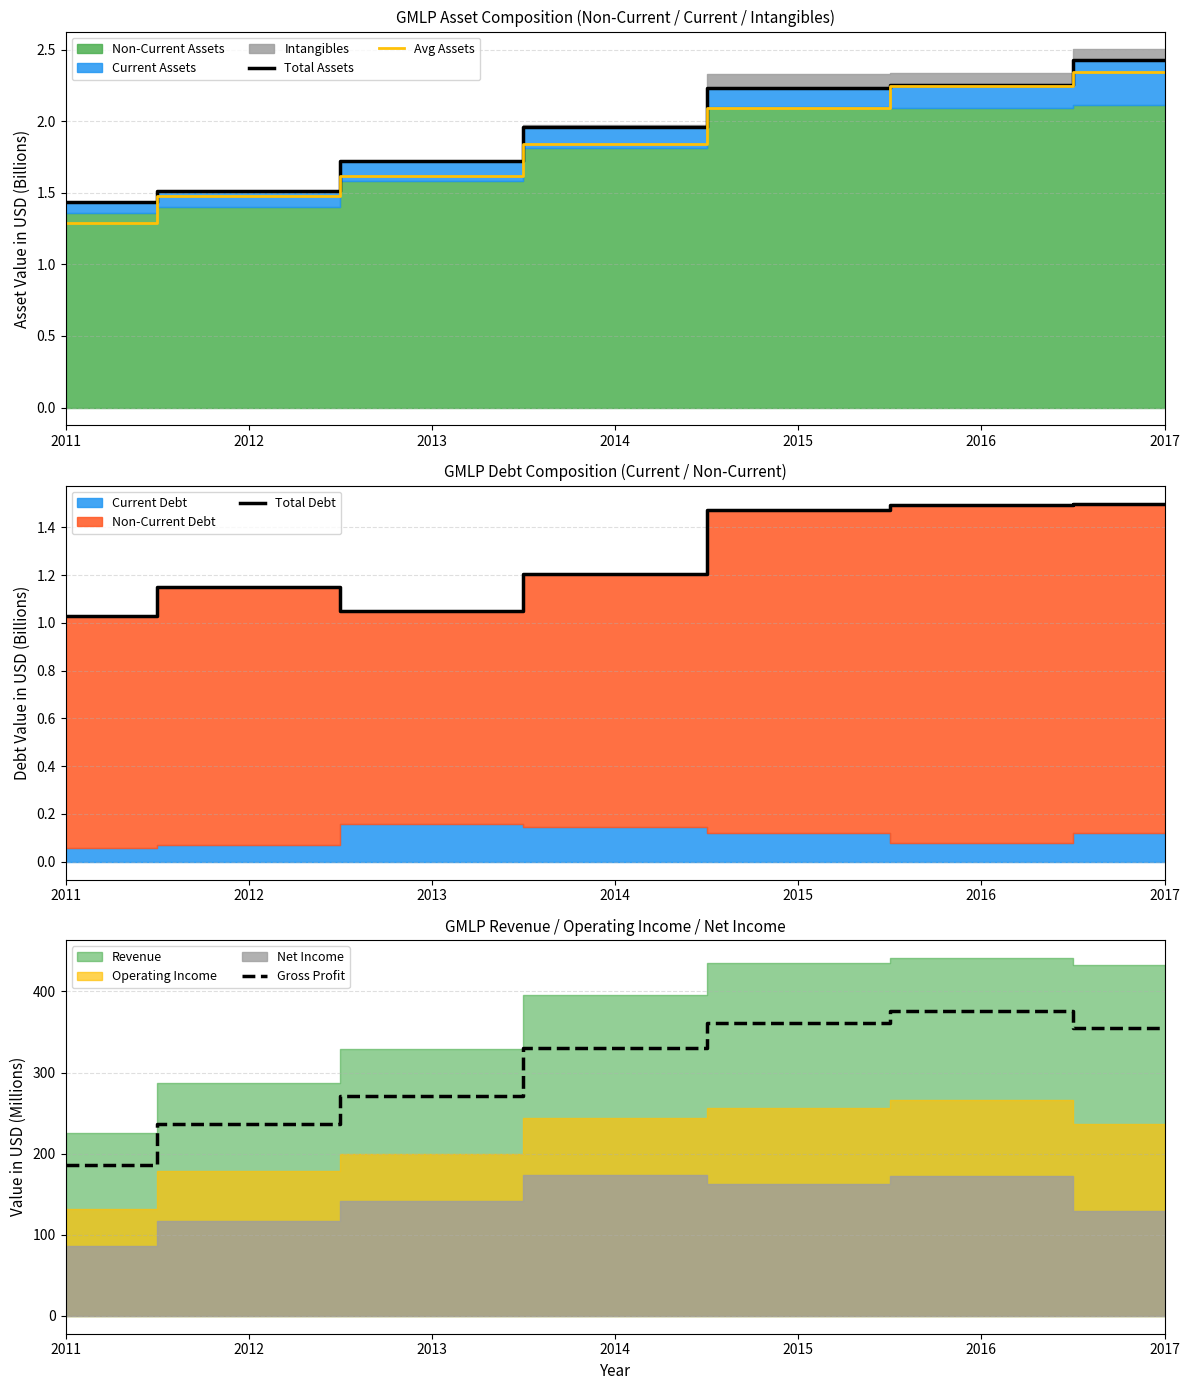

Reading left to right, transcribe all the data shown in this chart.

Total Assets: 1.4	1.5	1.7	2.0	2.2	2.3	2.4
Avg Assets: 1.3	1.5	1.6	1.8	2.1	2.2	2.3
Total Debt: 1.0	1.2	1.0	1.2	1.5	1.5	1.5
Gross Profit: 185.5	236.7	271.6	330.8	361.7	375.7	355.1